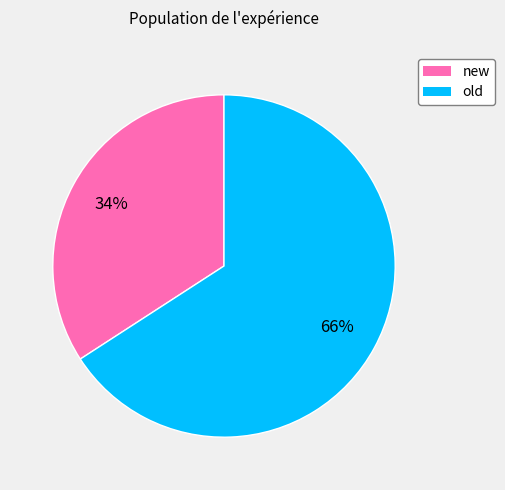

To the nearest percent, what is the difference between the largest and smallest slice percentages?

32%